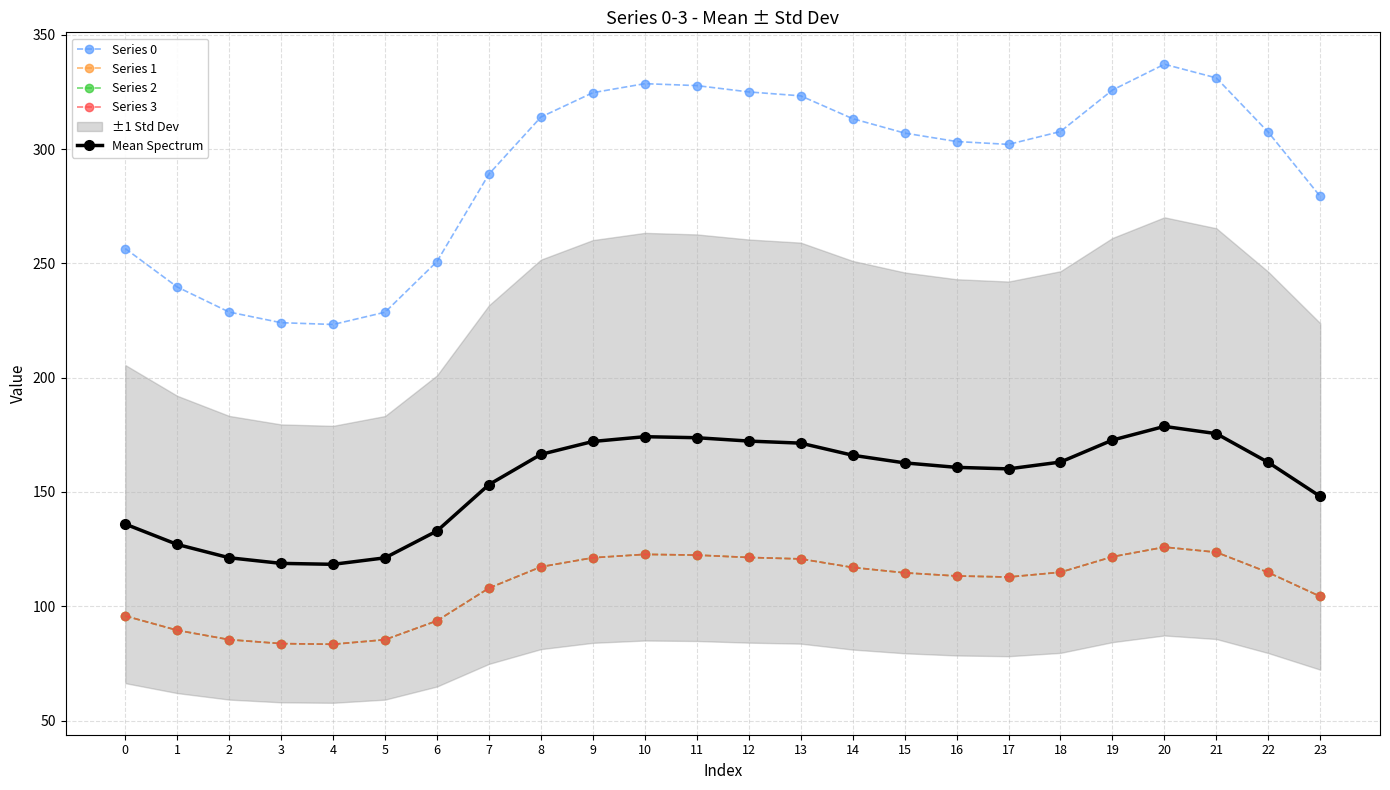

True or false: Series 2 and Series 0 cross at least once.

False